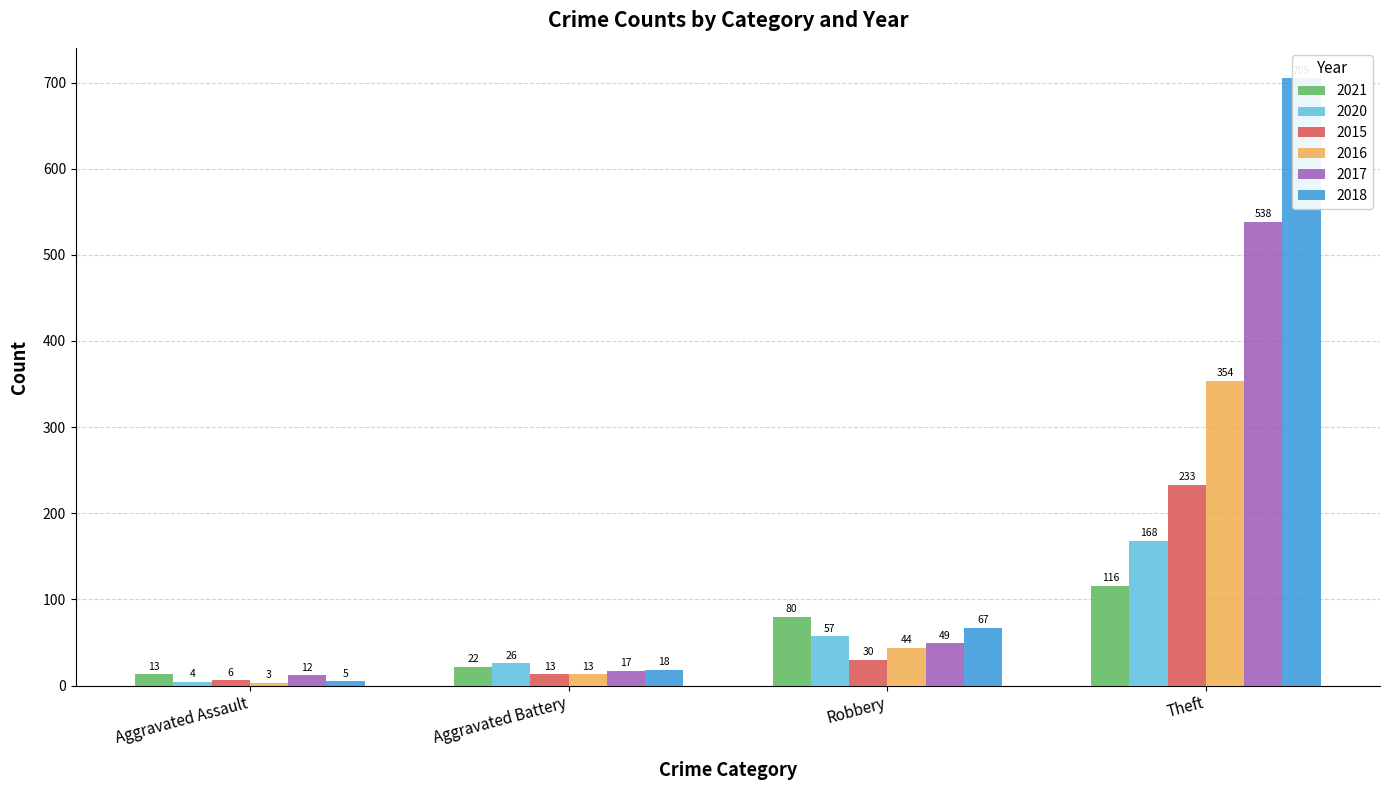

Rank the categories by 2017 value from highest to lowest.

Theft, Robbery, Aggravated Battery, Aggravated Assault